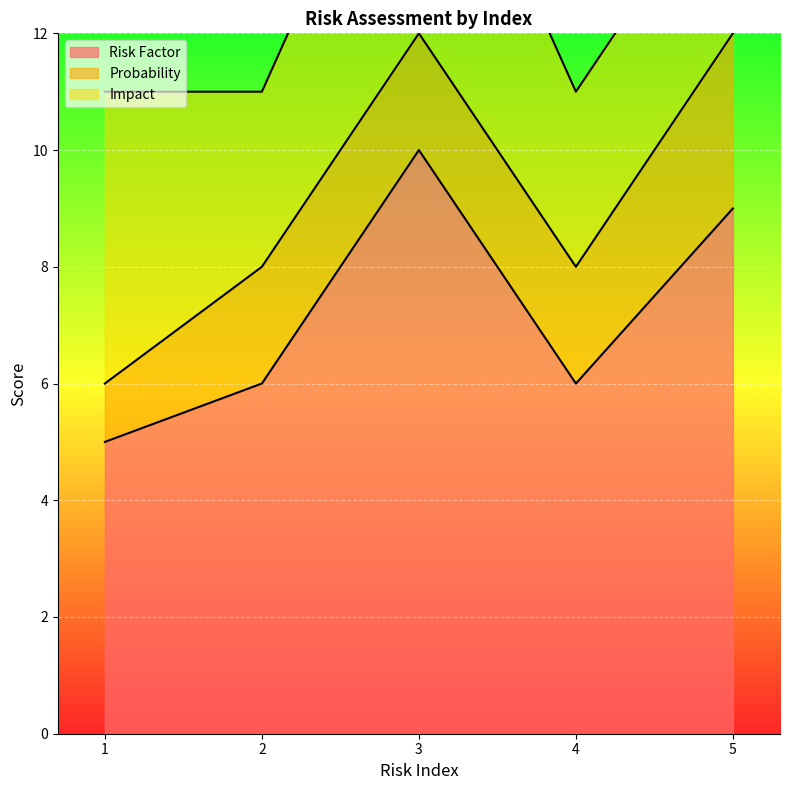

What is the highest value of the Probability series?

3